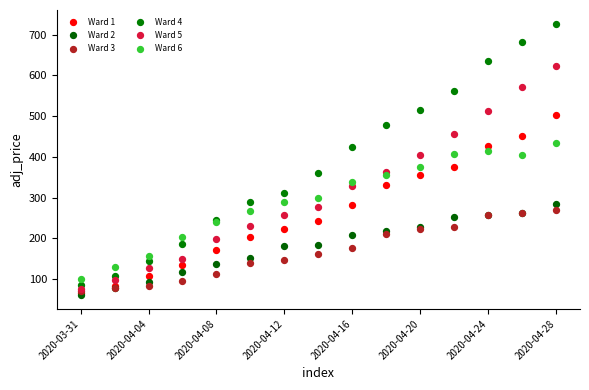

What are all the series names shown in the legend?

Ward 1, Ward 2, Ward 3, Ward 4, Ward 5, Ward 6